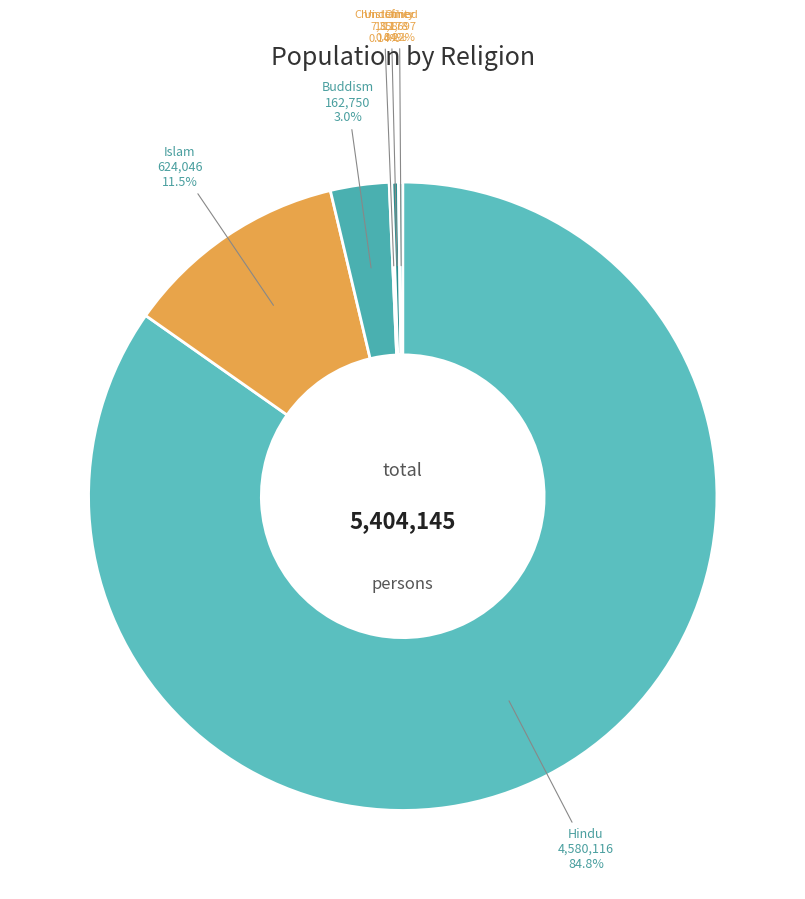

Count the number of slices in the pie.

11